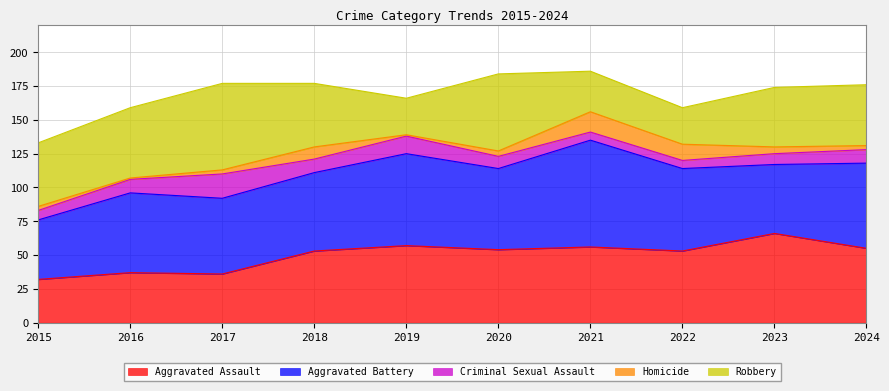

List the series in order of their peak value, lowest first.

Homicide, Criminal Sexual Assault, Robbery, Aggravated Assault, Aggravated Battery